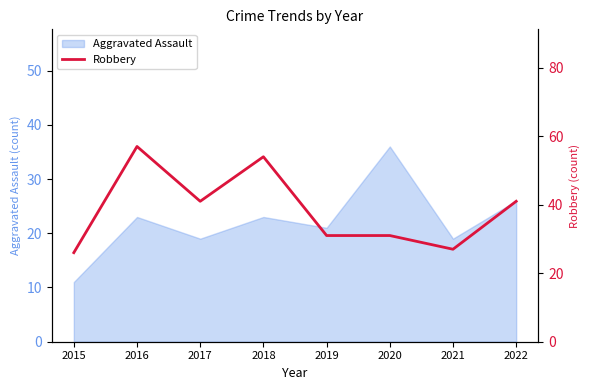

What is the sum of all values?

308